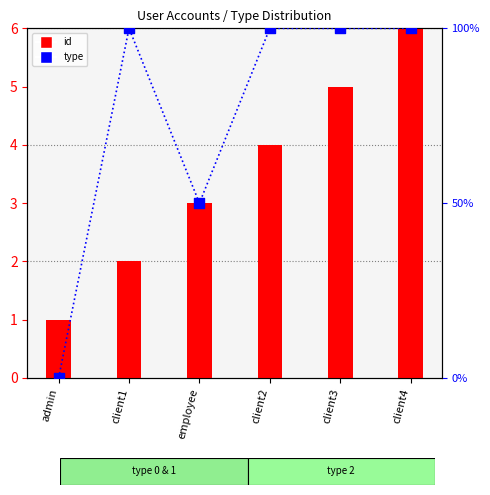

Which series reaches the minimum Y coordinate?

type